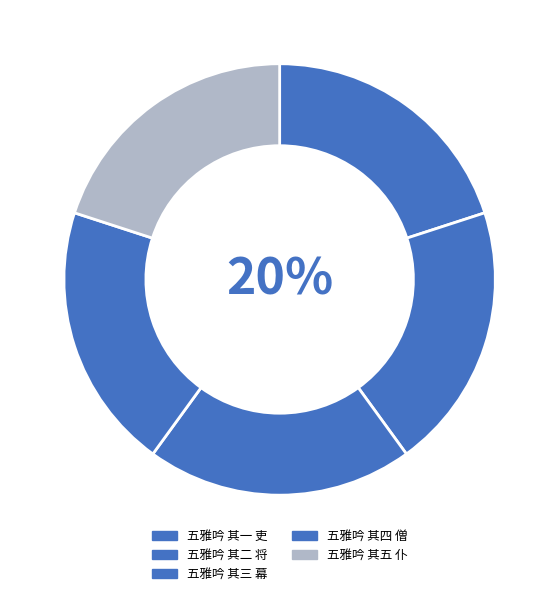

Does any single category account for the majority?

No